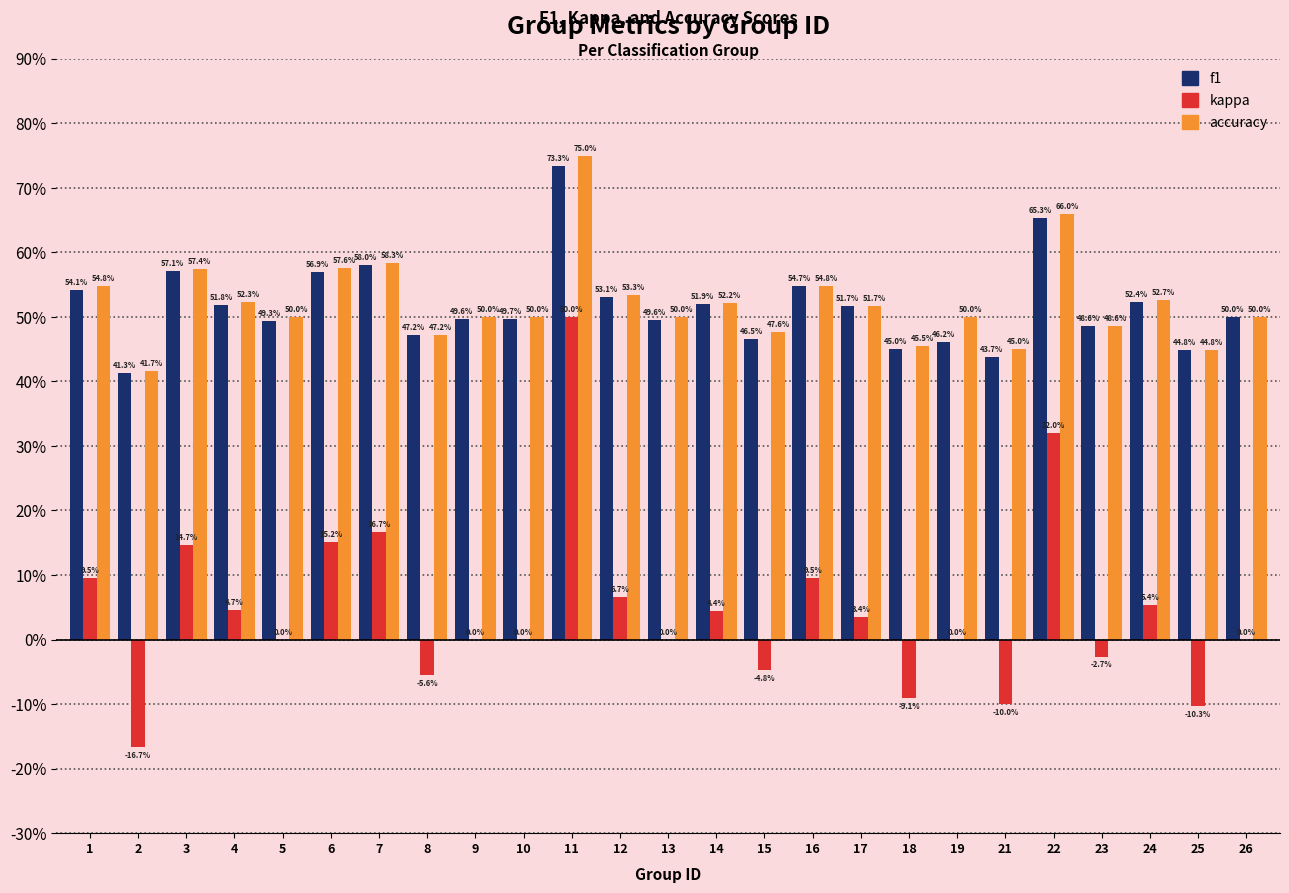

What are all the series names shown in the legend?

f1, kappa, accuracy